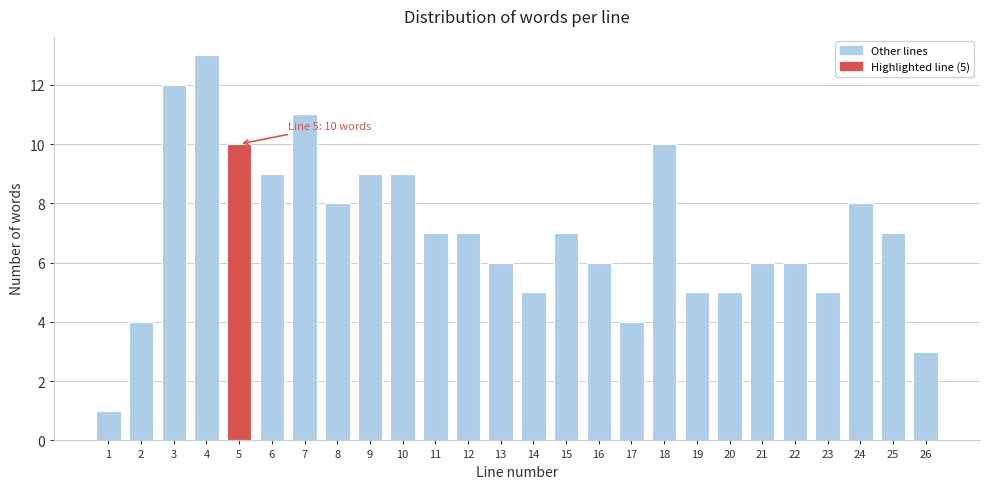

Reading right to left, transcribe all the data shown in this chart.

26=3	25=7	24=8	23=5	22=6	21=6	20=5	19=5	18=10	17=4	16=6	15=7	14=5	13=6	12=7	11=7	10=9	9=9	8=8	7=11	6=9	5=10	4=13	3=12	2=4	1=1